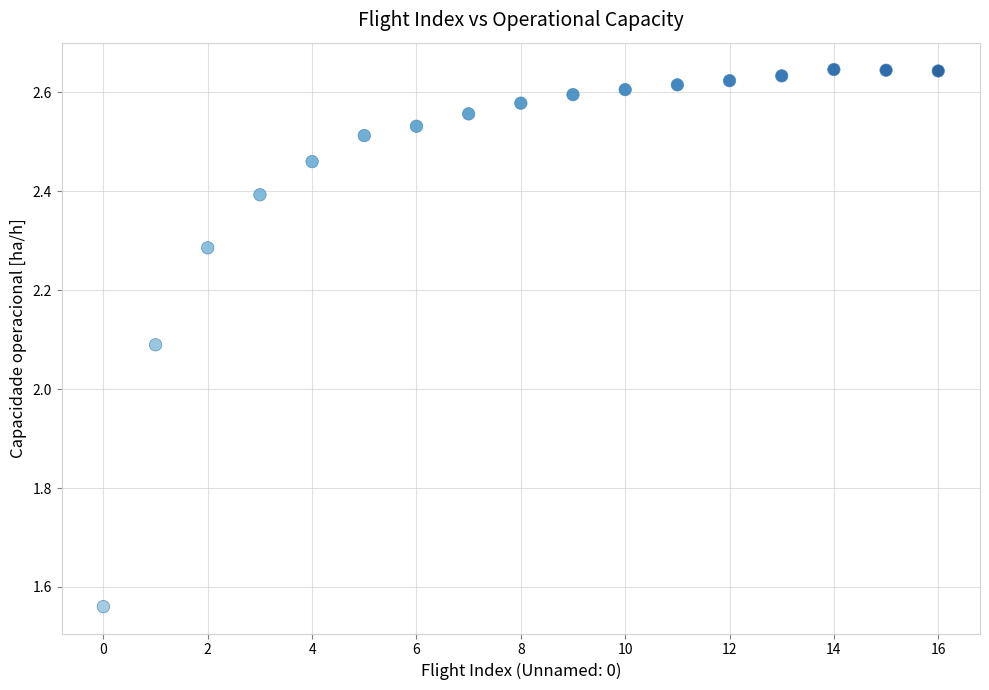

What Y value in the scatter plot is closest to 2?

2.1